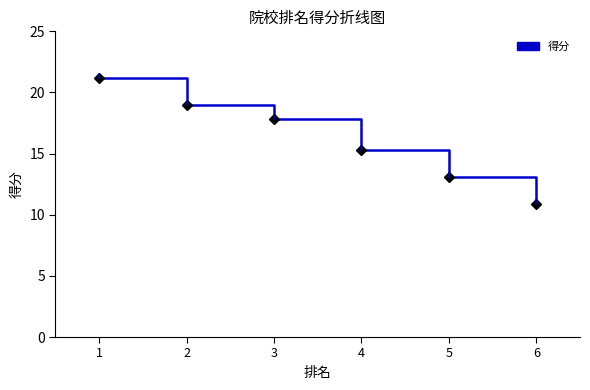

Between 5 and 6, which is larger?

5